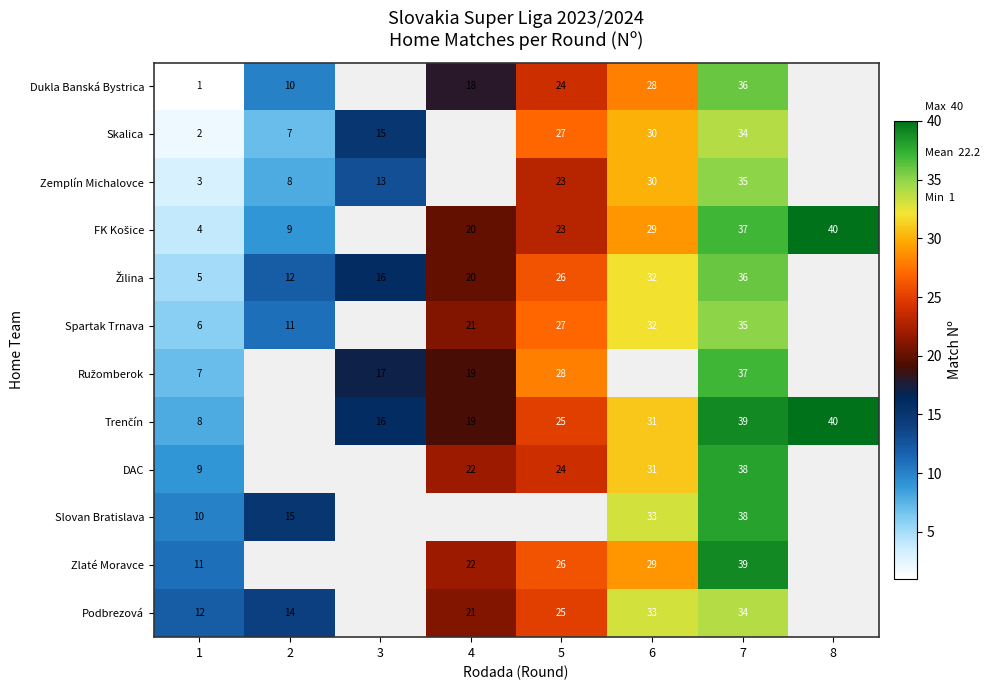

Is the value of Slovan Bratislava at 7 greater than the value of Zemplín Michalovce at 2?

Yes